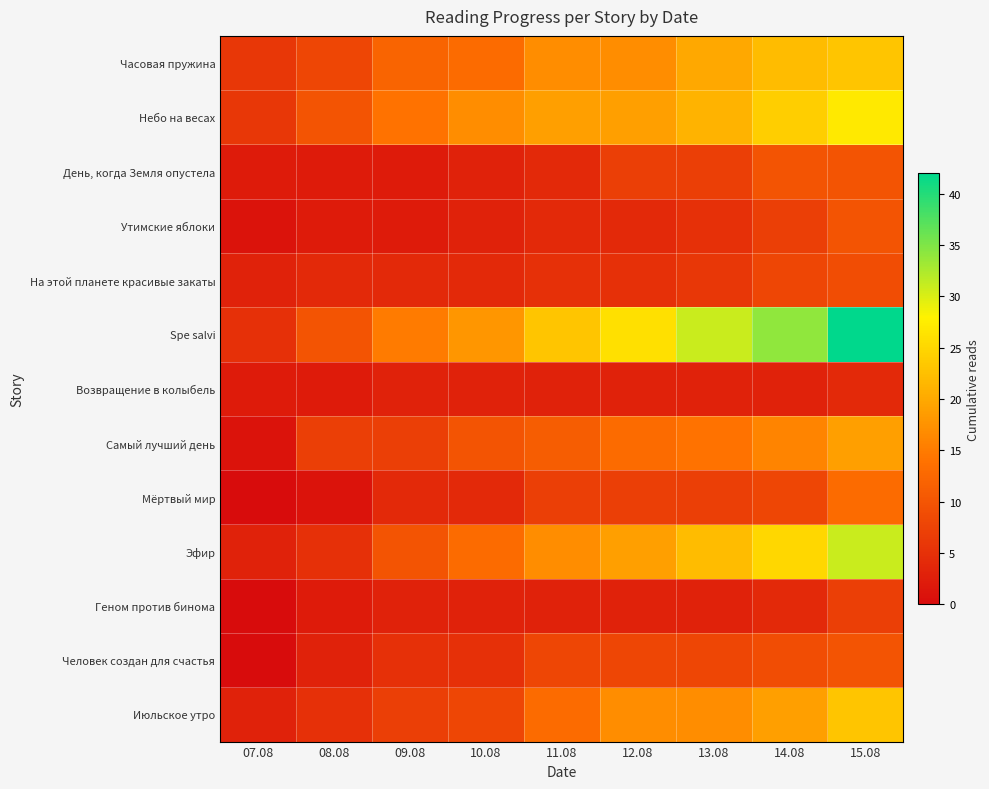

What is the spread (max minus min) of values at 08.08?

9